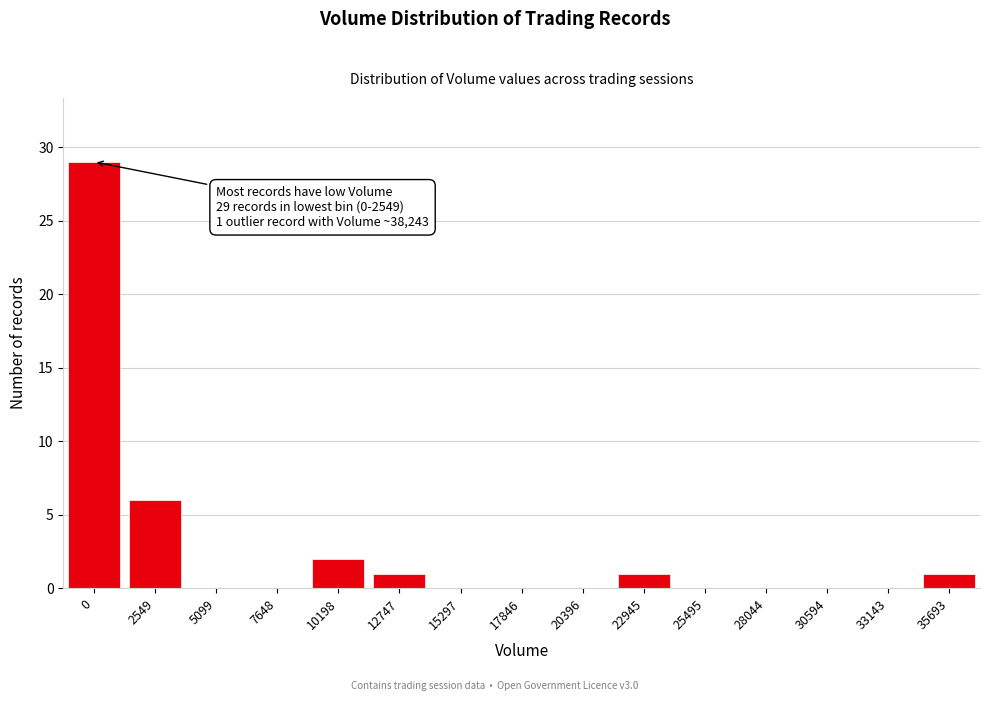

Reading left to right, list all the values displayed in this chart.

0=29	2549=6	5099=0	7648=0	10198=2	12747=1	15297=0	17846=0	20396=0	22945=1	25495=0	28044=0	30594=0	33143=0	35693=1